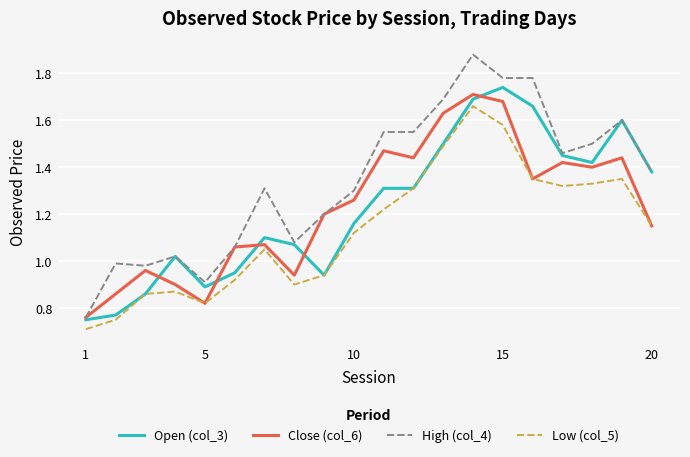

What is the minimum value shown in the chart?

0.7